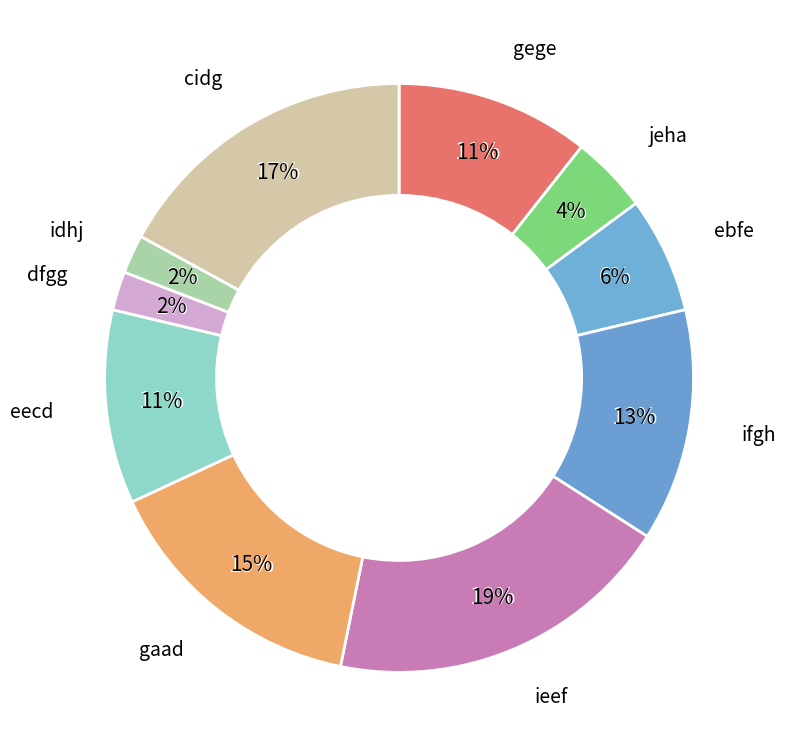

To the nearest percent, what percentage of the pie is gaad?

15%